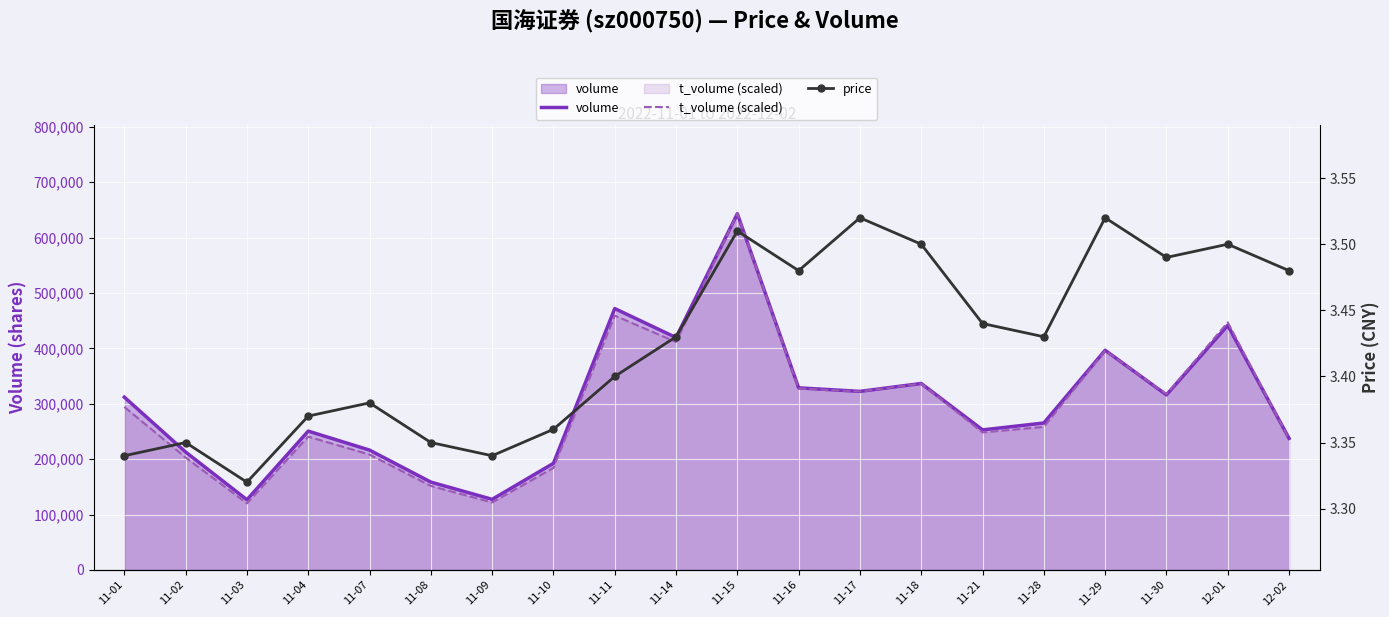

True or false: t_volume (scaled) and price cross at least once.

False